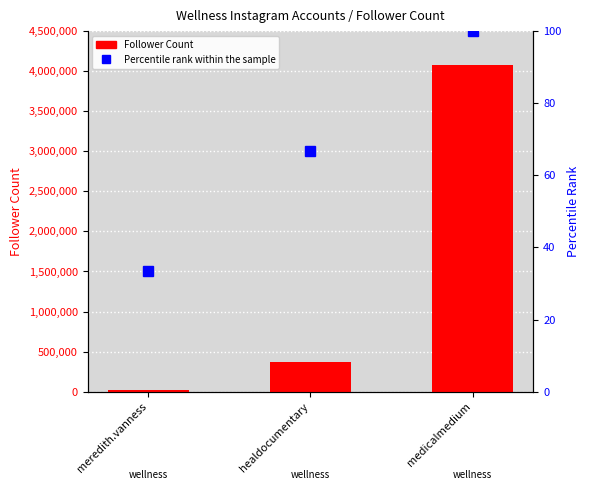

What is the value of the Follower Count bar at the 3rd from the left?

4078840.0